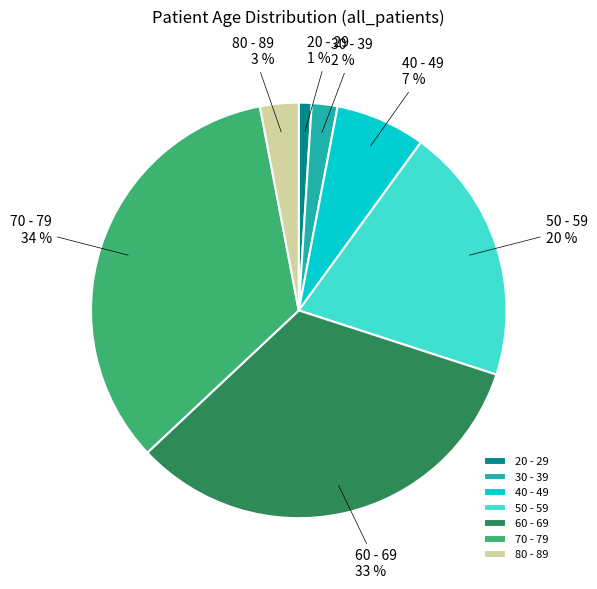

Is there any slice that represents more than half of the pie?

No